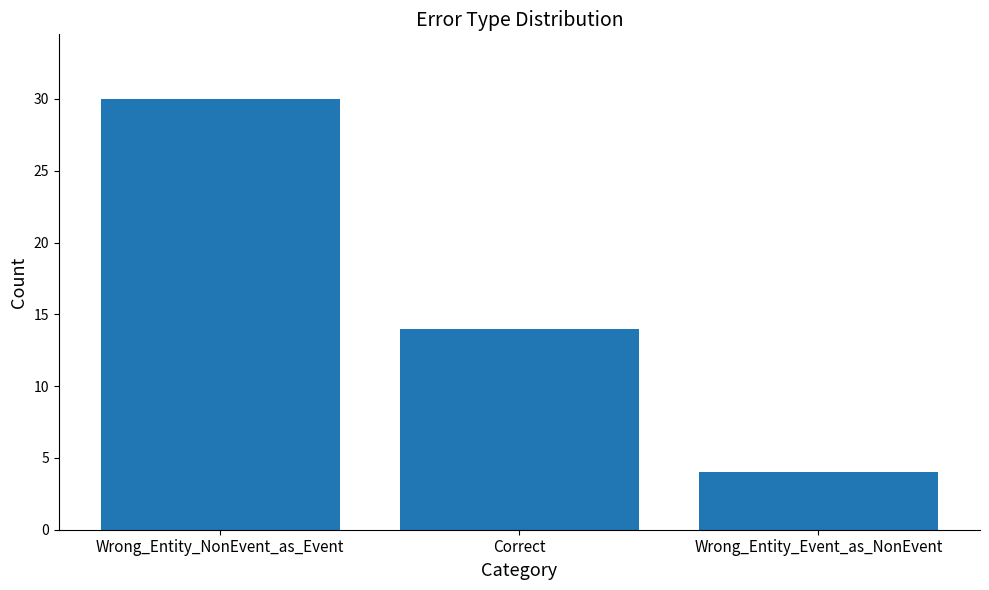

Count the values in the range 4 to 30.

3